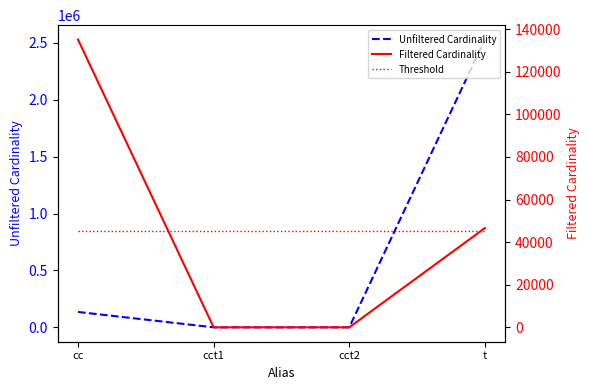

True or false: Filtered Cardinality has more than 2 points higher than both neighbors.

False